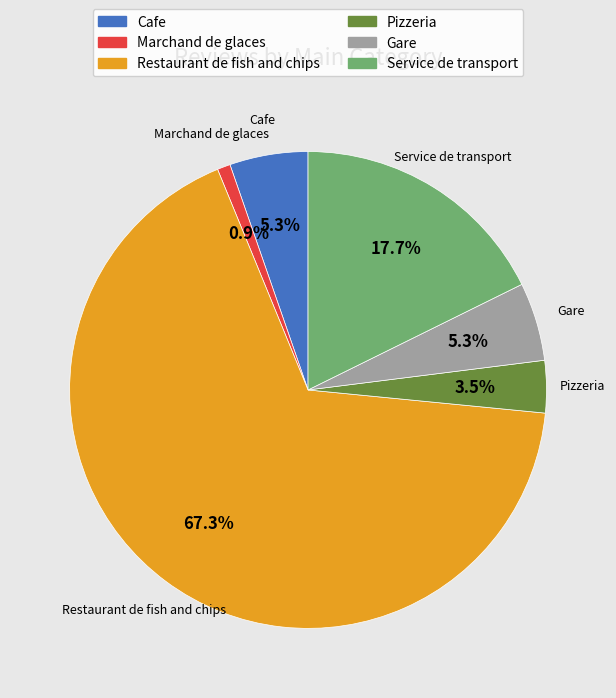

How many slices are in this pie chart?

6